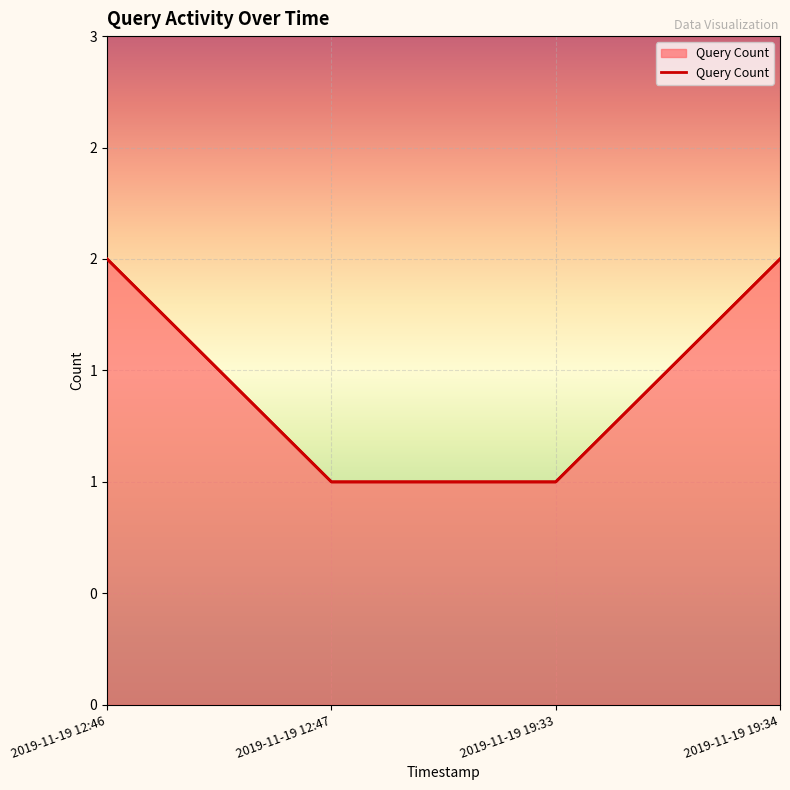

List the labels in order of value, smallest first.

2019-11-19 12:47, 2019-11-19 19:33, 2019-11-19 12:46, 2019-11-19 19:34